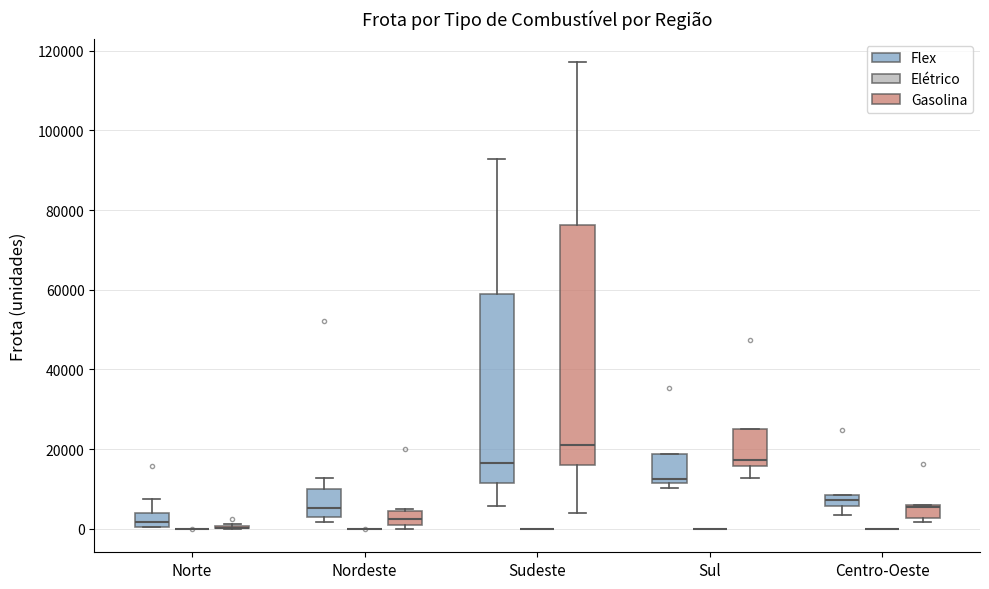

Where is the lower edge of the box for Centro-Oeste (Gasolina) on the y-axis? The values are not printed on the chart, so give them approximately, as read against the axis.

2000